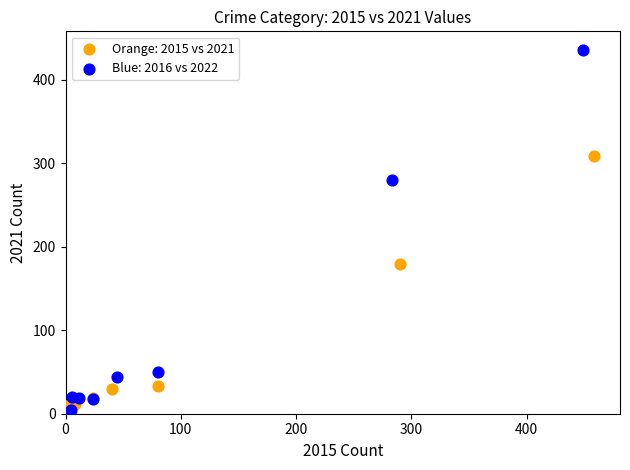

Which series has the widest spread of Y values?

Blue: 2016 vs 2022